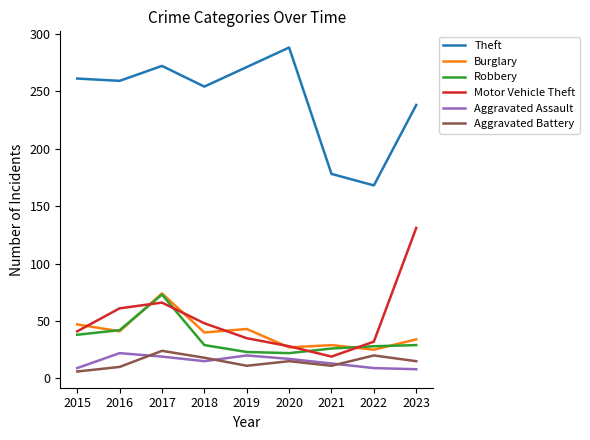

How many distinct data groups are displayed?

6